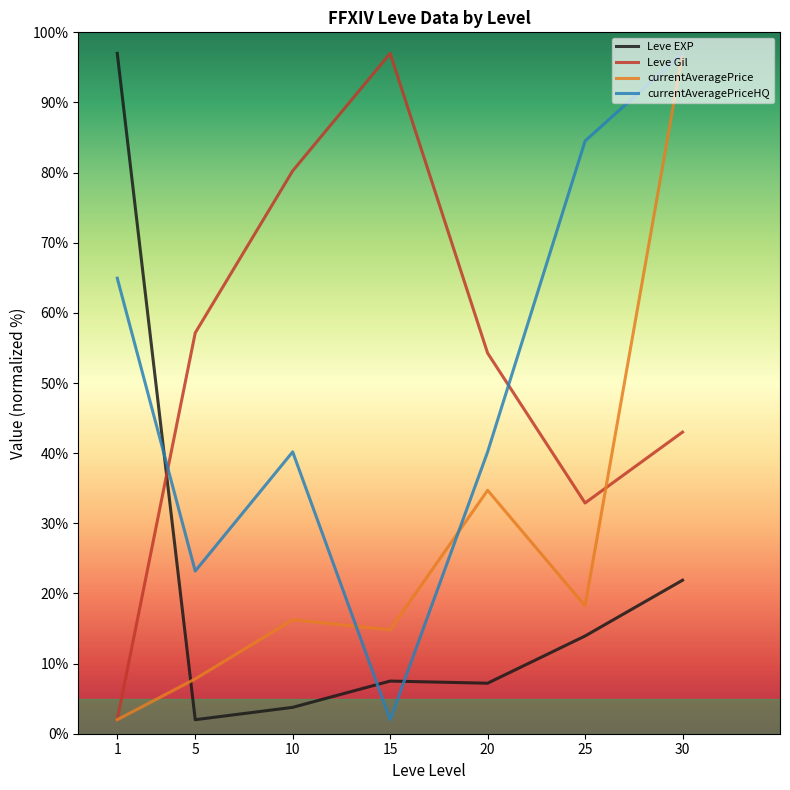

At how many categories does at least one series exceed 14?

7